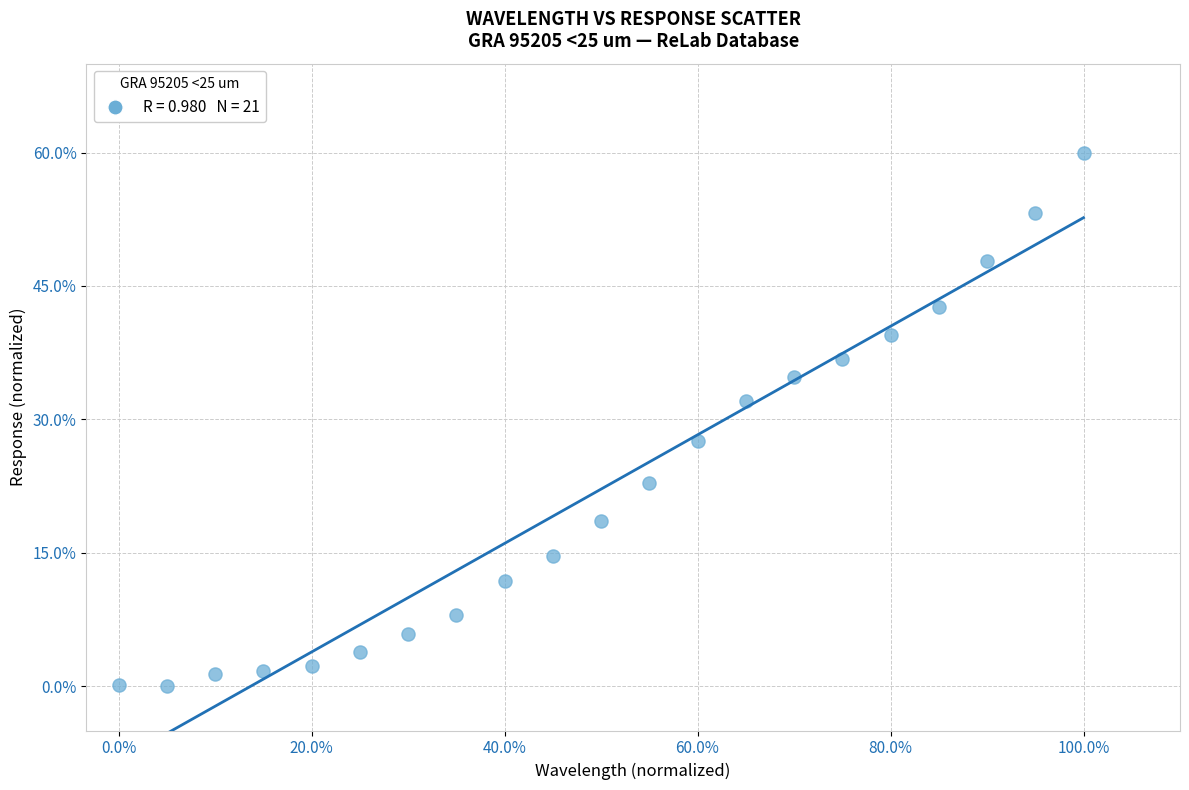

What is the range of Y values (max minus min)?

60.0